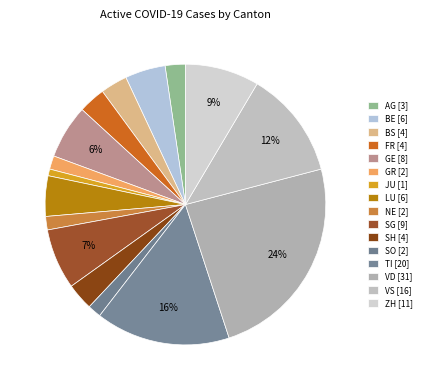

How many slices are in this pie chart?

16